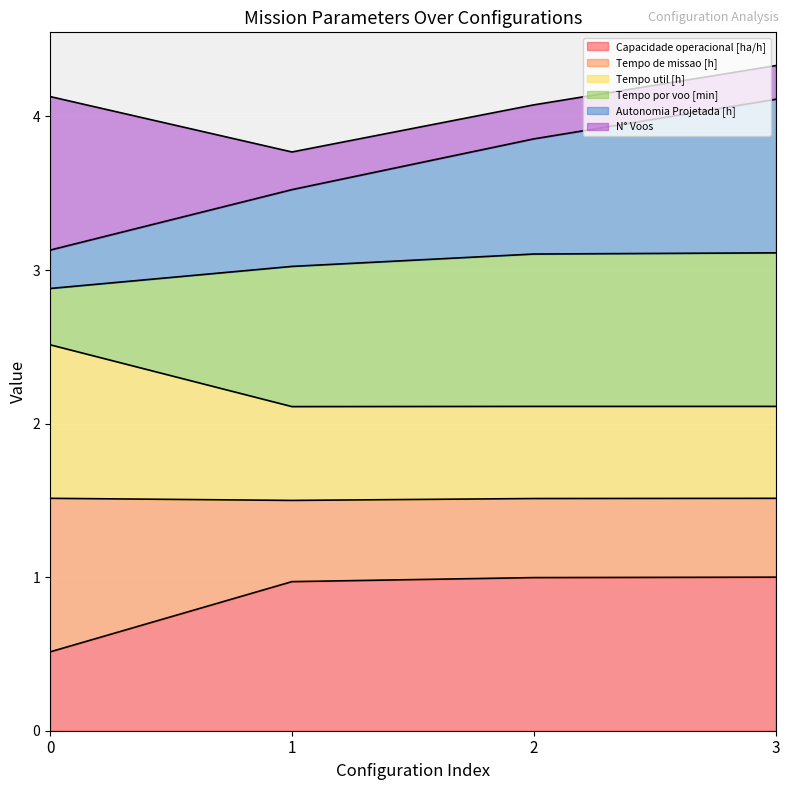

Is it true that Capacidade operacional [ha/h] equals 1.7 at 1?

False